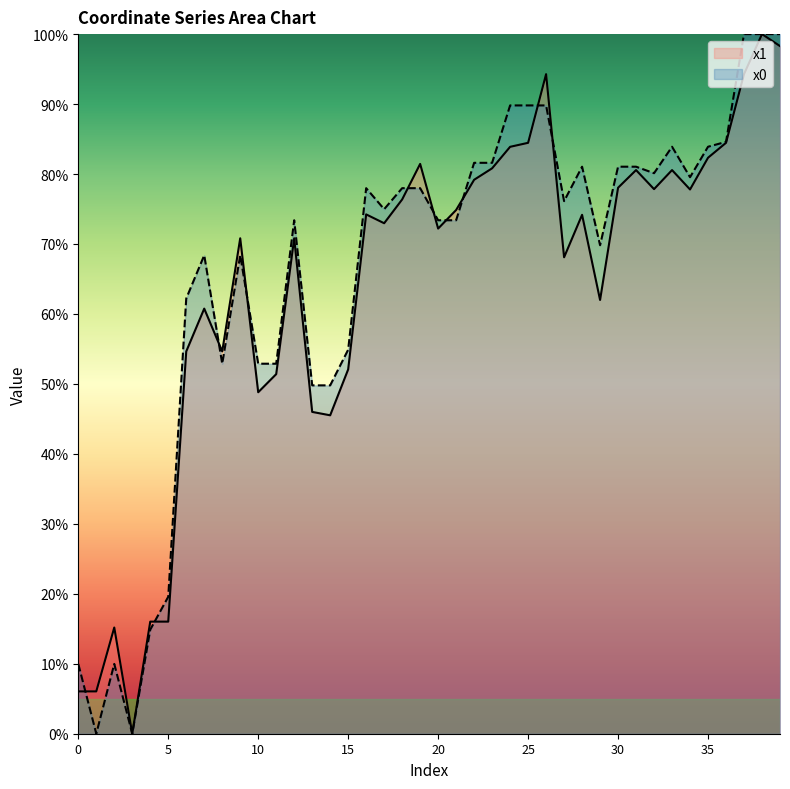

Reading right to left, list all the values displayed in this chart.

x1: 39=98.3	38=100.0	37=94.3	36=84.5	35=82.3	34=77.8	33=80.6	32=77.8	31=80.6	30=78.0	29=62.0	28=74.2	27=68.1	26=94.3	25=84.5	24=83.9	23=80.8	22=79.2	21=74.9	20=72.2	19=81.4	18=76.4	17=73.0	16=74.2	15=52.1	14=45.5	13=46.0	12=70.8	11=51.4	10=48.8	9=70.8	8=54.6	7=60.8	6=54.6	5=16.0	4=16.0	3=0.0	2=15.2	1=6.0	0=6.0
x0: 39=100.0	38=100.0	37=100.0	36=84.6	35=83.9	34=79.5	33=83.9	32=80.1	31=81.0	30=81.0	29=69.8	28=81.0	27=76.1	26=89.8	25=89.8	24=89.8	23=81.6	22=81.6	21=73.4	20=73.4	19=78.0	18=78.0	17=75.0	16=78.0	15=54.9	14=49.8	13=49.8	12=73.4	11=52.9	10=52.9	9=68.4	8=52.9	7=68.4	6=62.2	5=19.6	4=14.9	3=0.0	2=10.0	1=0.0	0=10.0